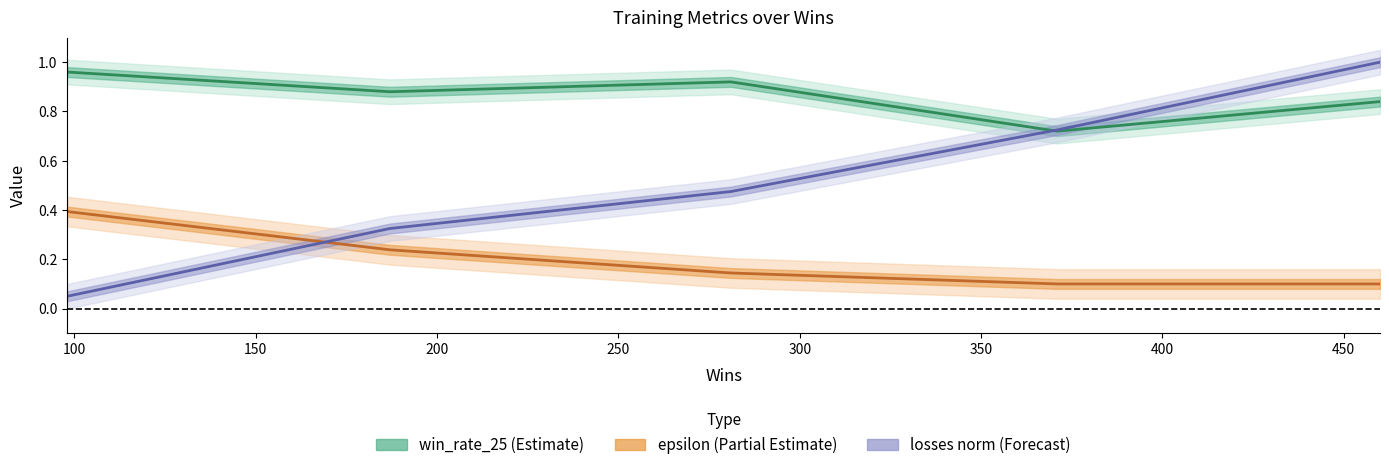

Rank the series by their average value, from highest to lowest.

win_rate_25, losses, epsilon